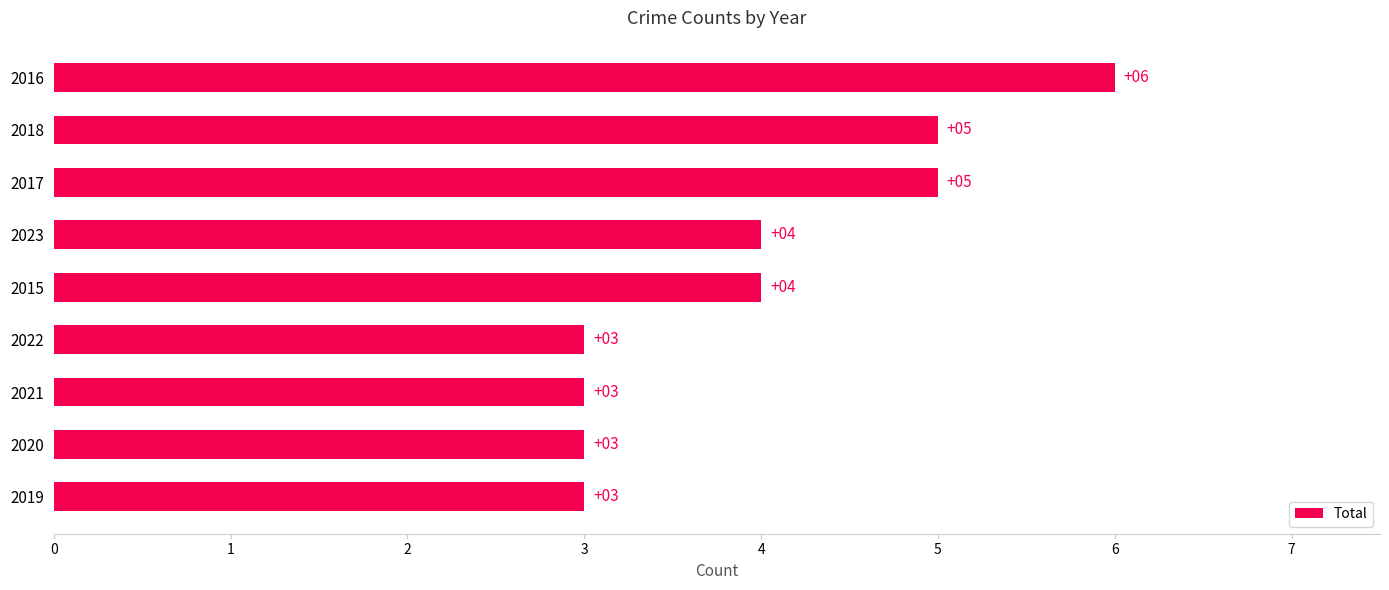

What is the sum of all values?

36